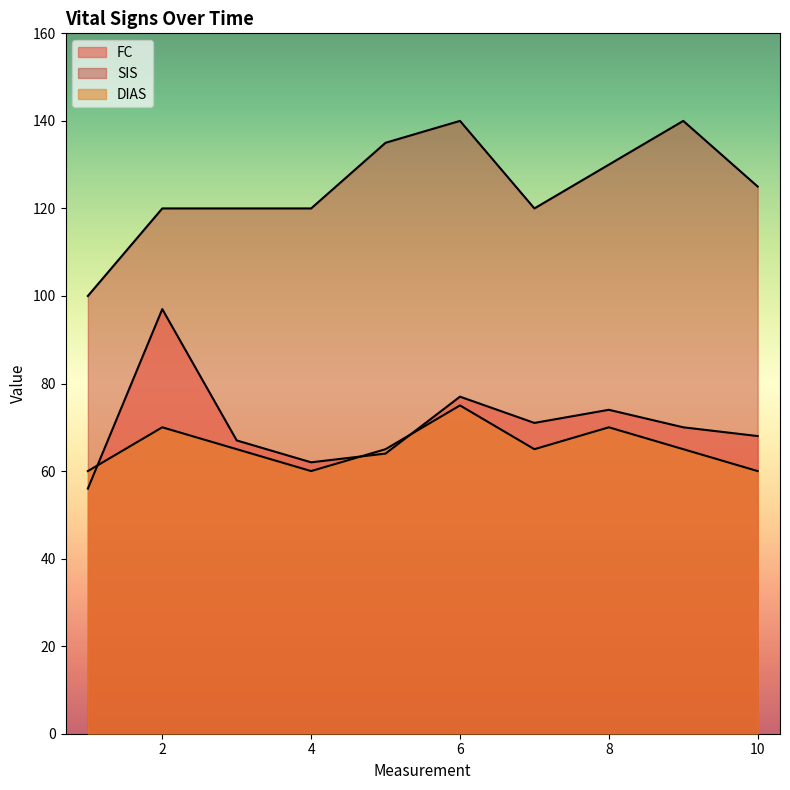

Is it true that DIAS equals 60 at 10?

True